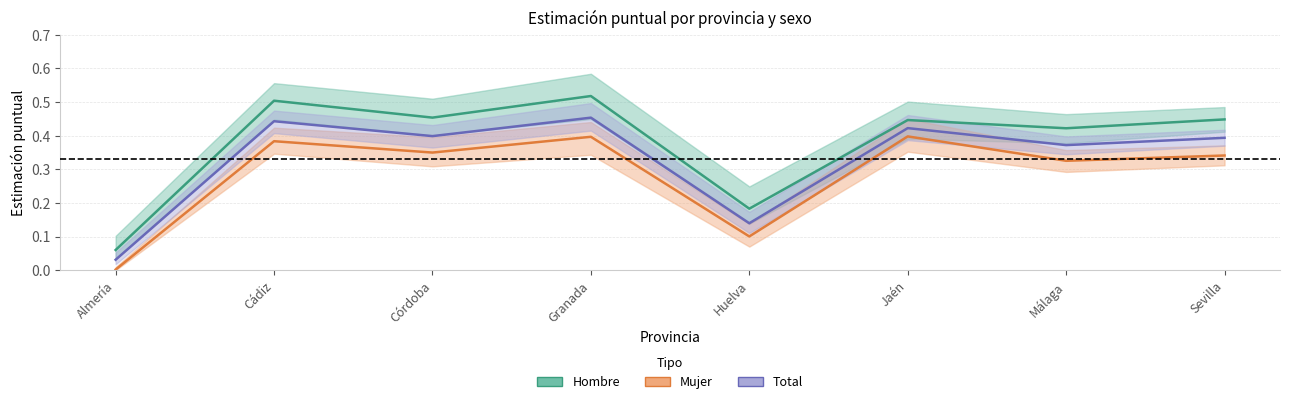

What are all the series names shown in the legend?

Hombre, Mujer, Total